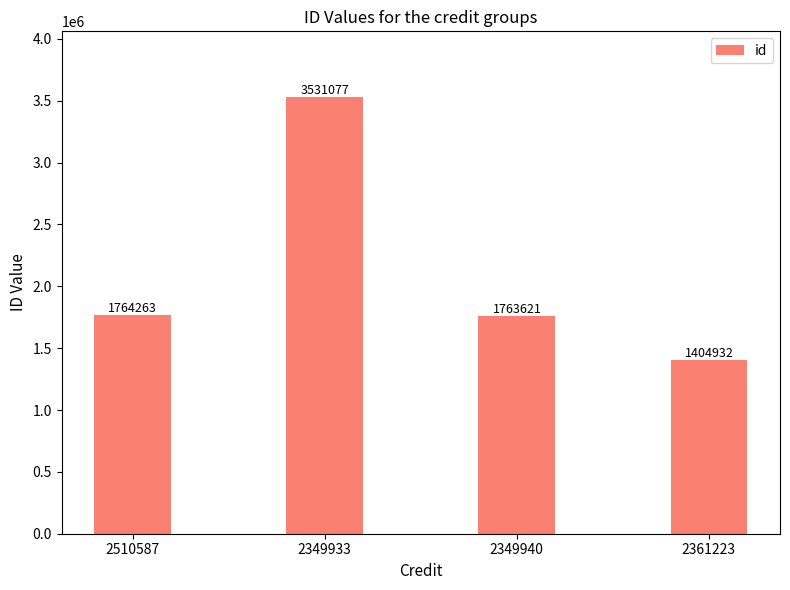

What is the difference between the maximum and second lowest values?

1767456